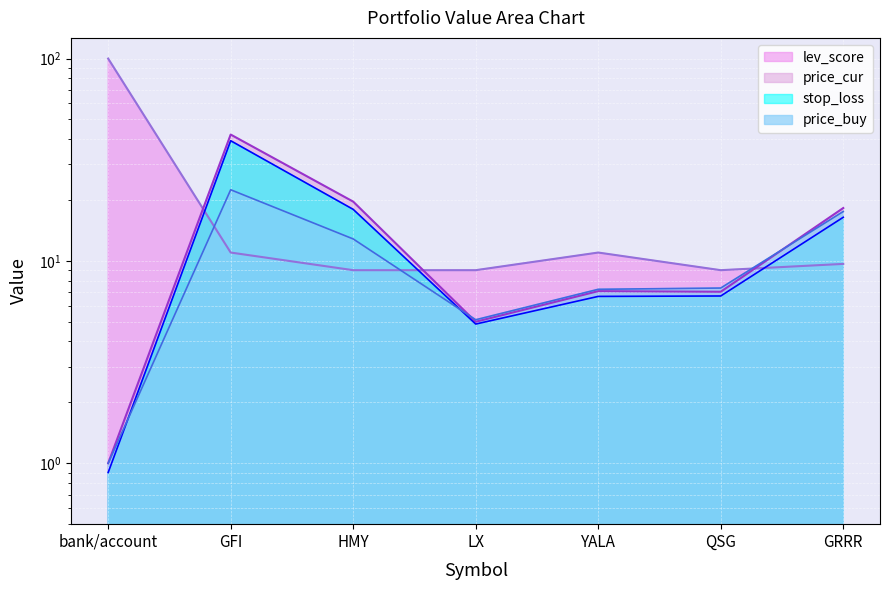

True or false: stop_loss and price_buy intersect in this chart.

True